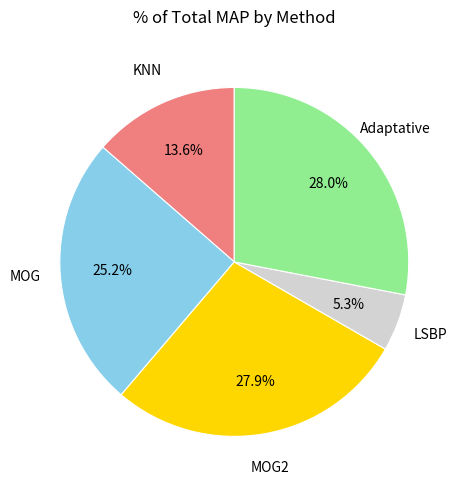

Is there any slice that represents more than half of the pie?

No